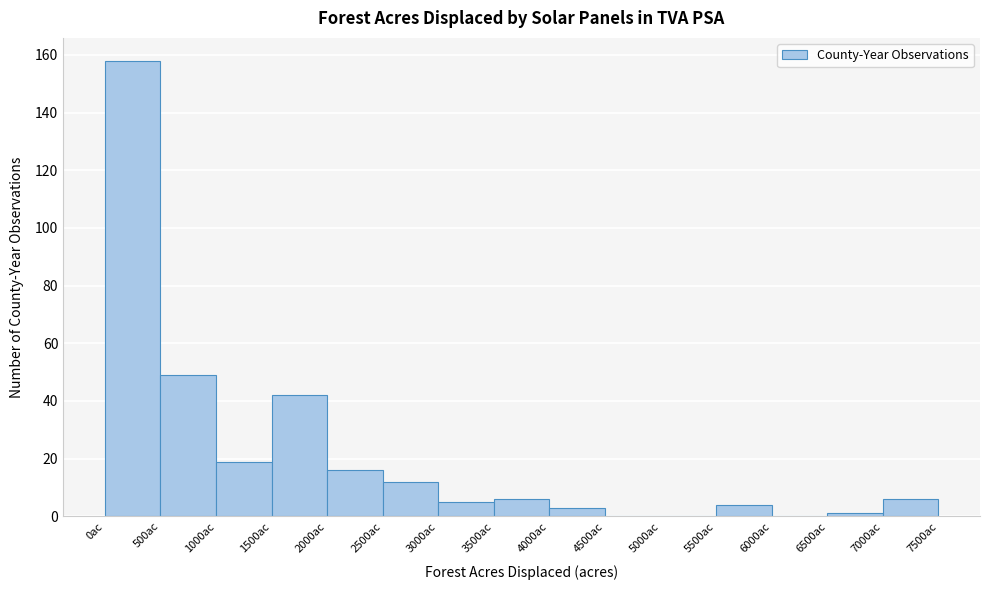

Over which range of the x-axis is the bar tallest?

0 to 500